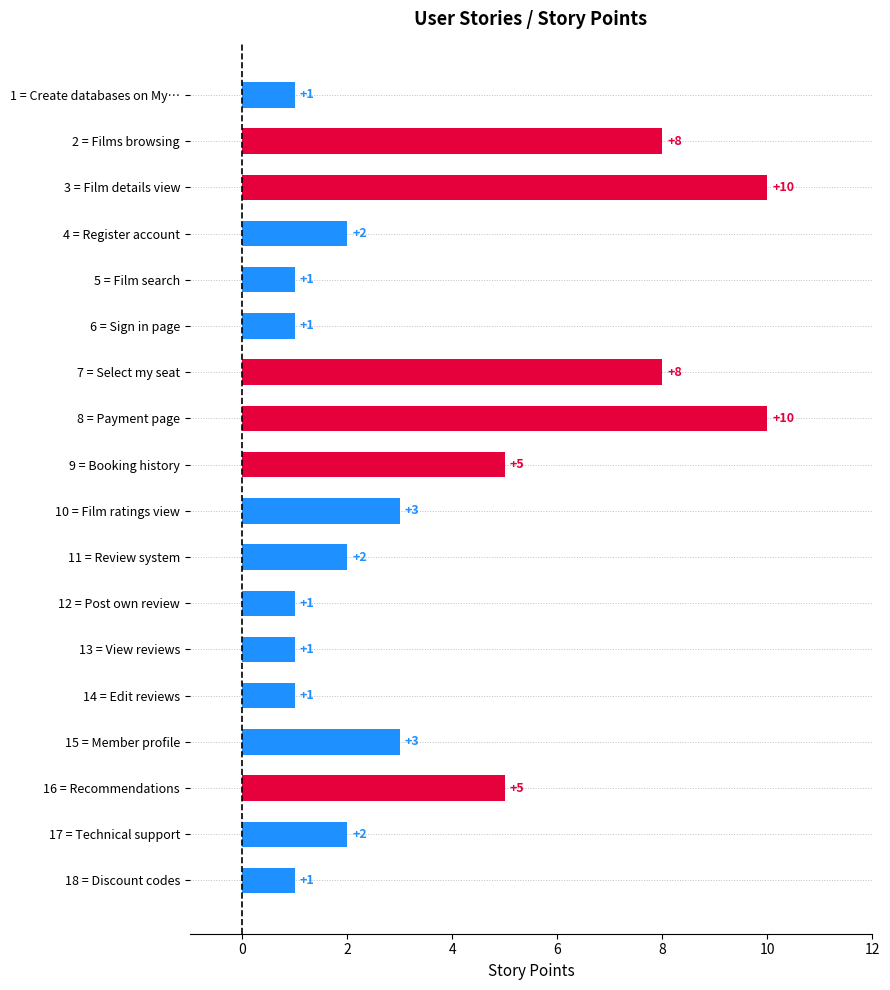

Reading top to bottom, extract all data points from this chart.

1 = Create databases on My…=1	2 = Films browsing=8	3 = Film details view=10	4 = Register account=2	5 = Film search=1	6 = Sign in page=1	7 = Select my seat=8	8 = Payment page=10	9 = Booking history=5	10 = Film ratings view=3	11 = Review system=2	12 = Post own review=1	13 = View reviews=1	14 = Edit reviews=1	15 = Member profile=3	16 = Recommendations=5	17 = Technical support=2	18 = Discount codes=1